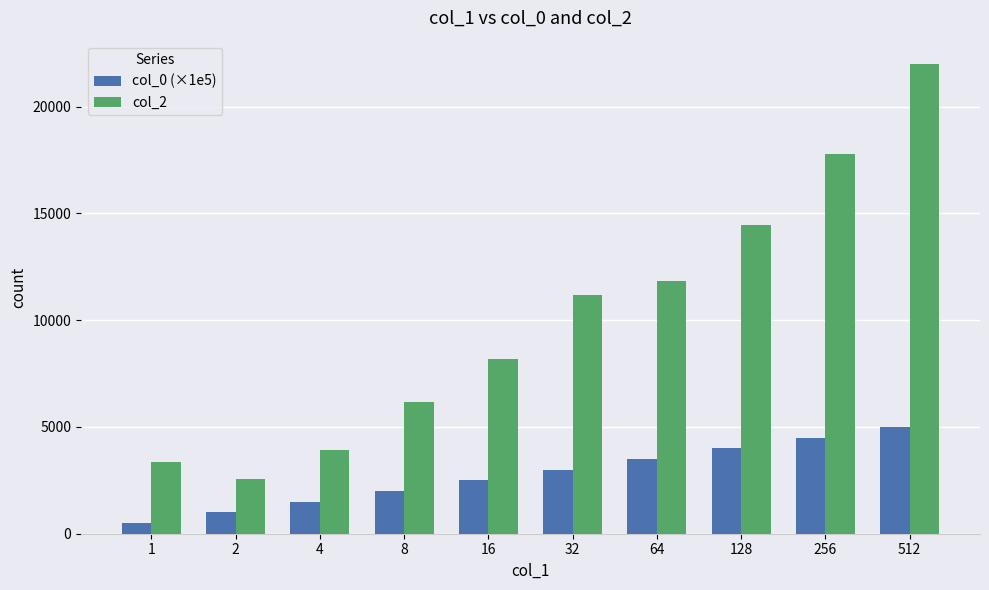

Reading left to right, transcribe all the data shown in this chart.

col_0 (×1e5): 500.0	1000.0	1500.0	2000.0	2500.0	3000.0	3500.0	4000.0	4500.0	5000.0
col_2: 3366.2	2544.6	3942.8	6155.8	8174.6	11161.9	11836.0	14449.6	17768.5	21993.3